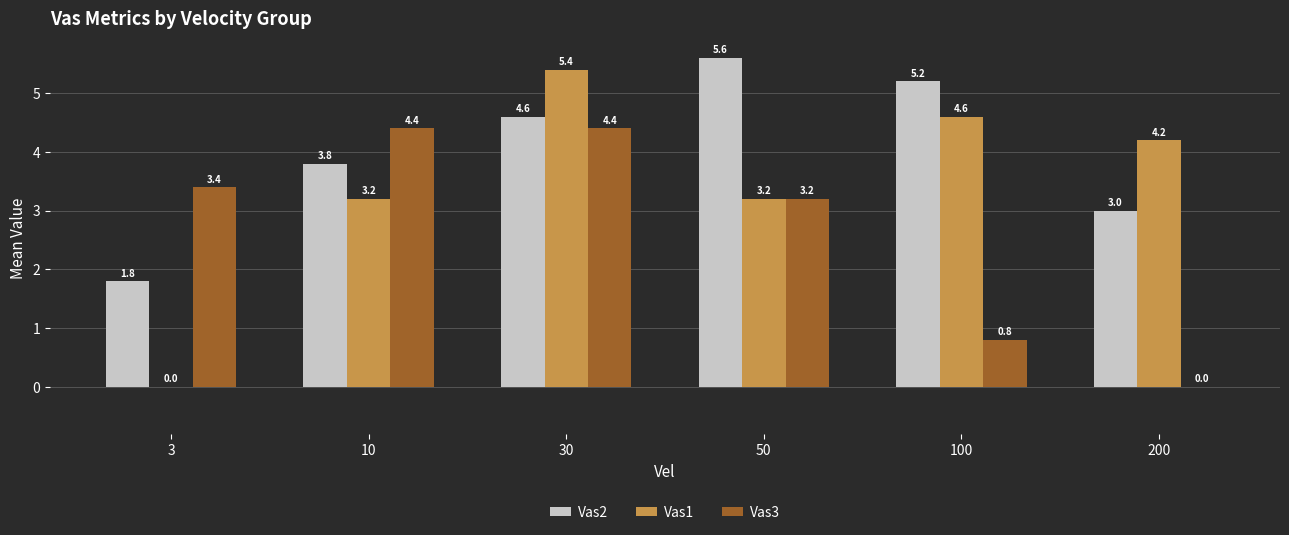

How many positive values does the Vas3 series have?

5